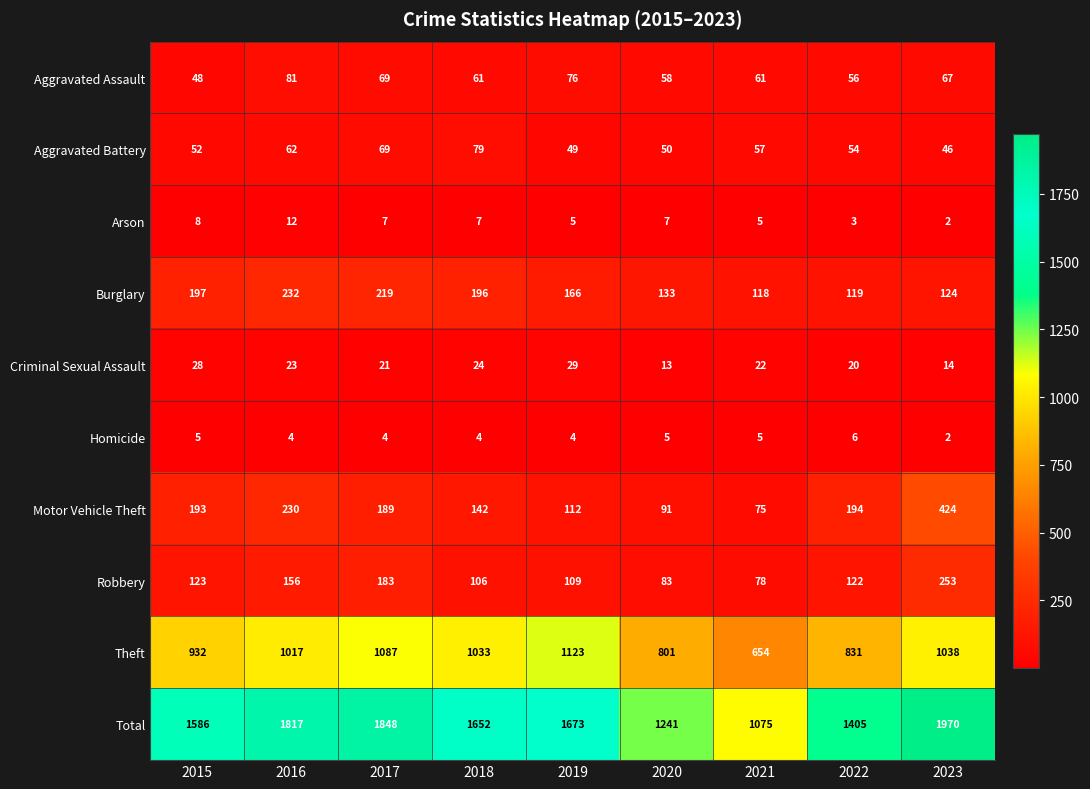

Which label corresponds to the largest value in the chart?

2023